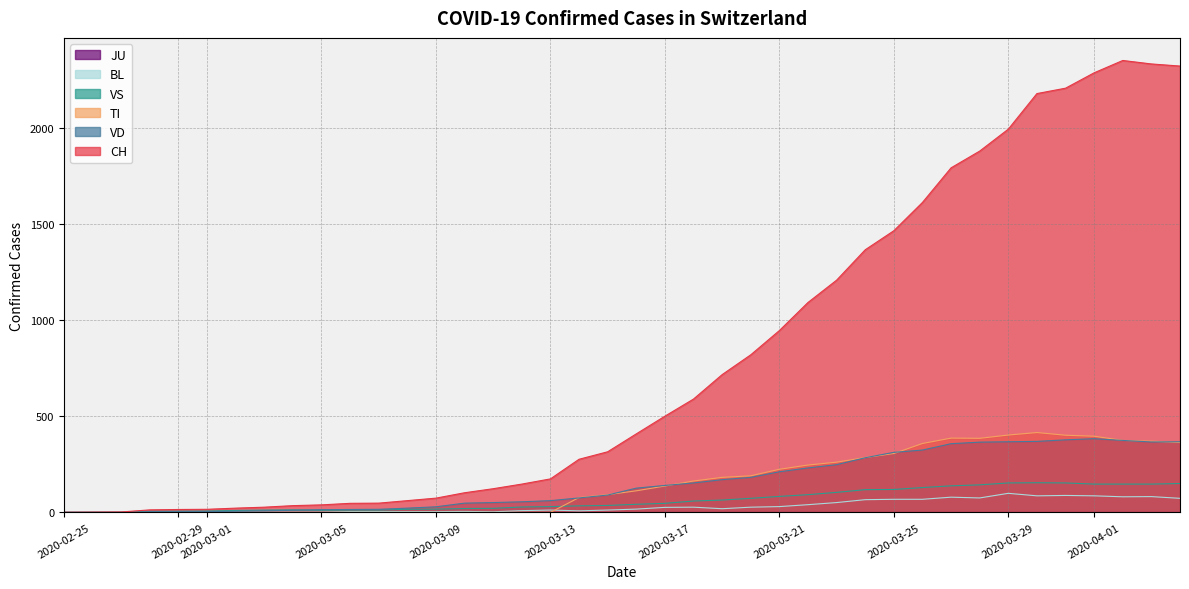

How many data points does each series have?

40